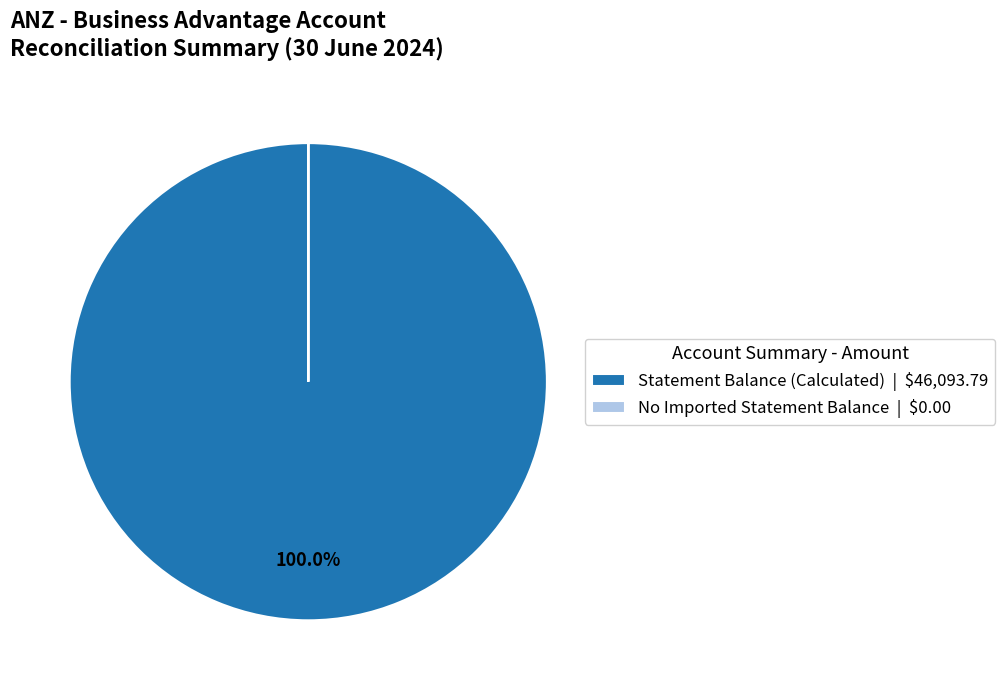

Which category accounts for the majority?

Statement Balance (Calculated) | $46,093.79